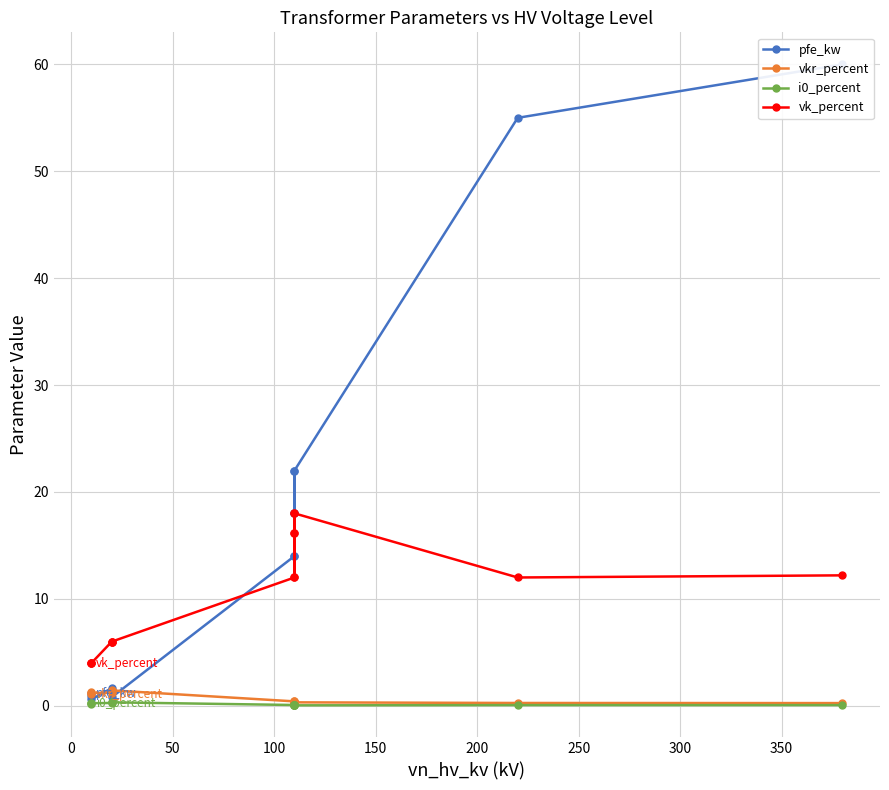

How many interior local peaks does the pfe_kw series have?

2